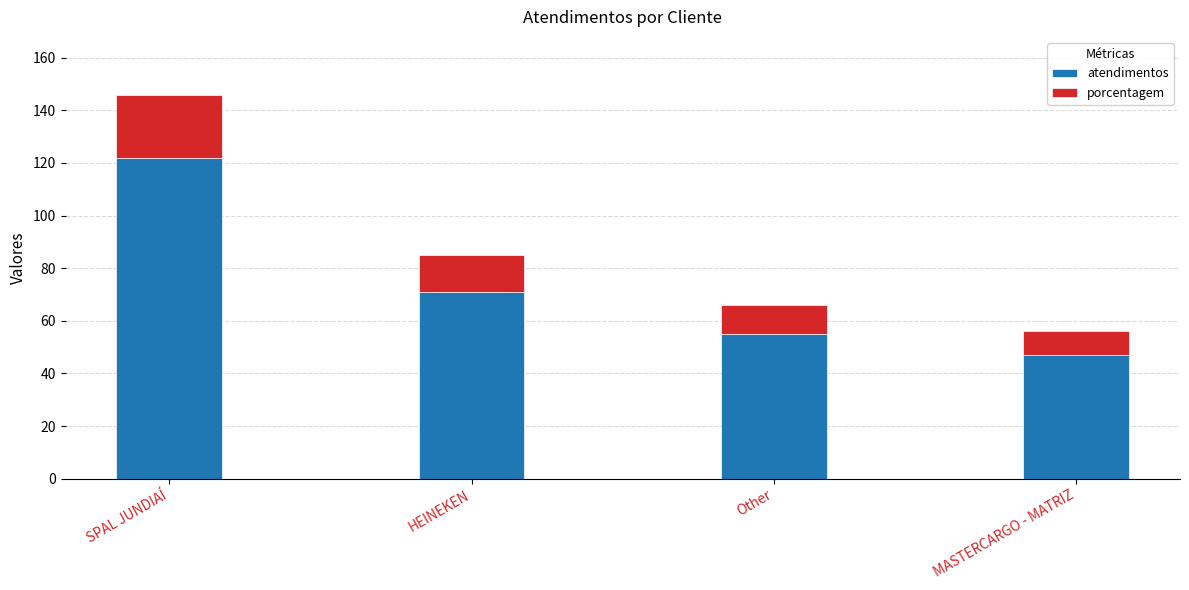

What is the difference between the maximum and minimum values in the atendimentos series?

75